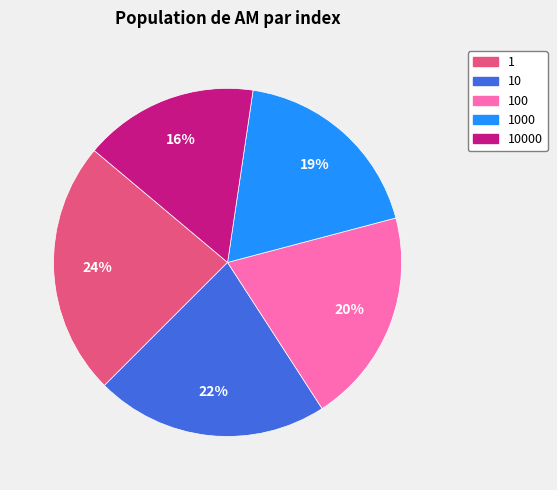

Does 100 account for over 50% of the chart?

No